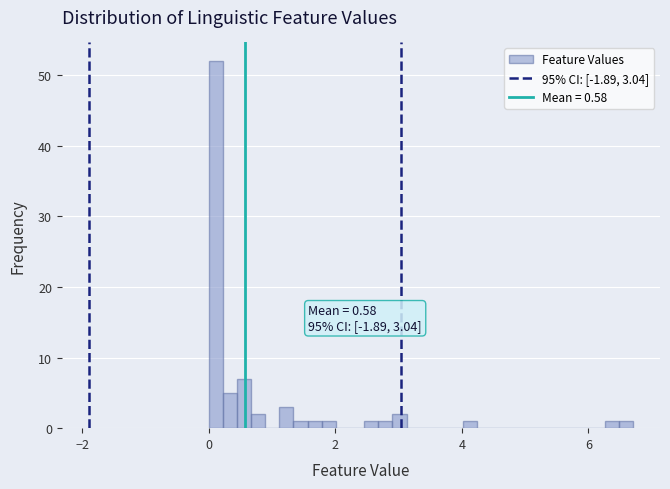

Around what value on the x-axis is the tallest bar? Give the approximate position of its centre, as read against the axis.

0.2